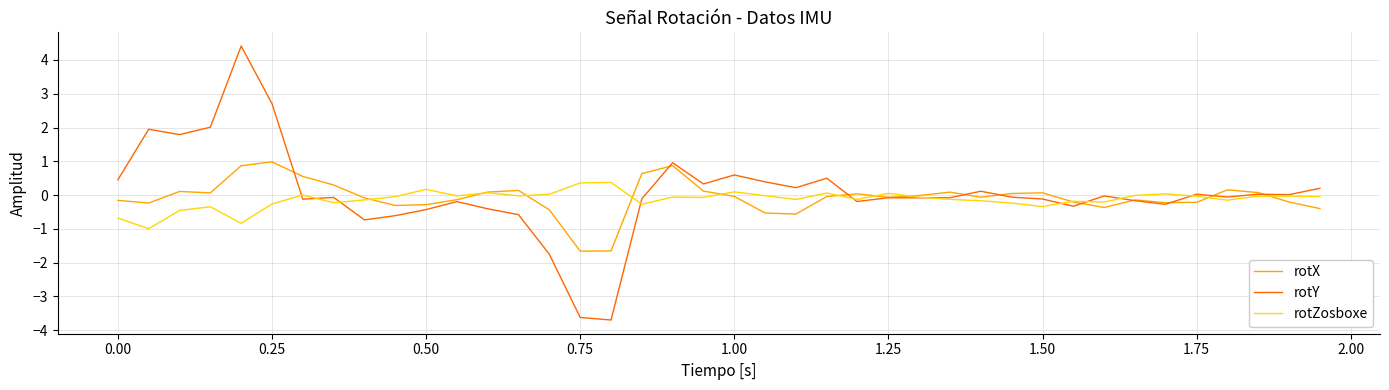

Which series has the largest range (max minus min)?

rotY